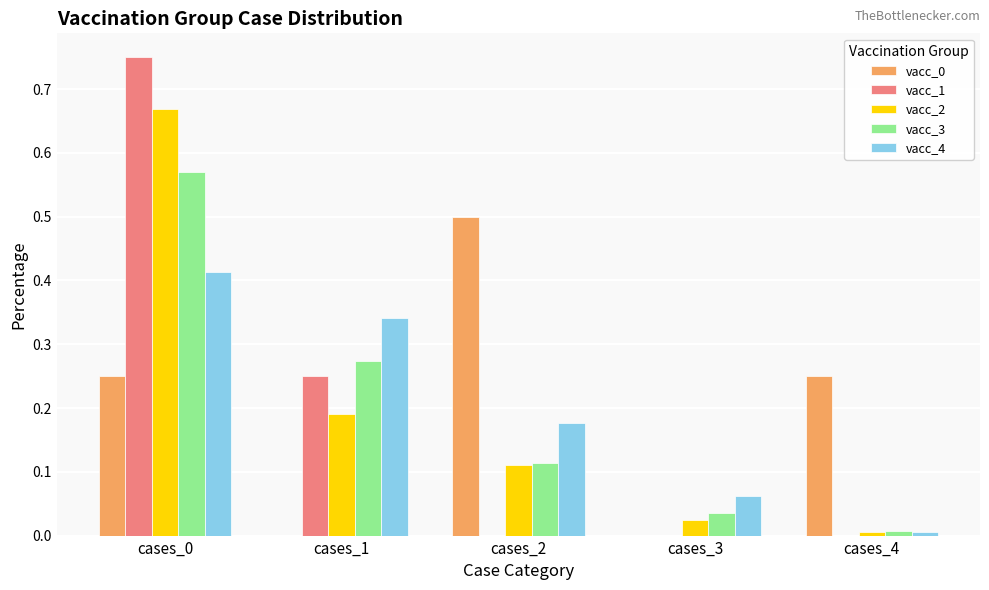

What is the sum of all vacc_2 values?

1.0